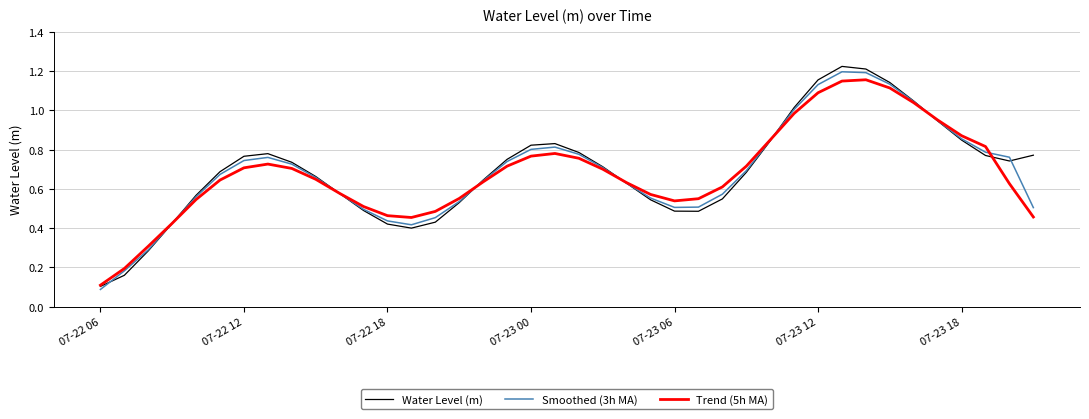

Which series has the widest spread of values?

Water Level (m)